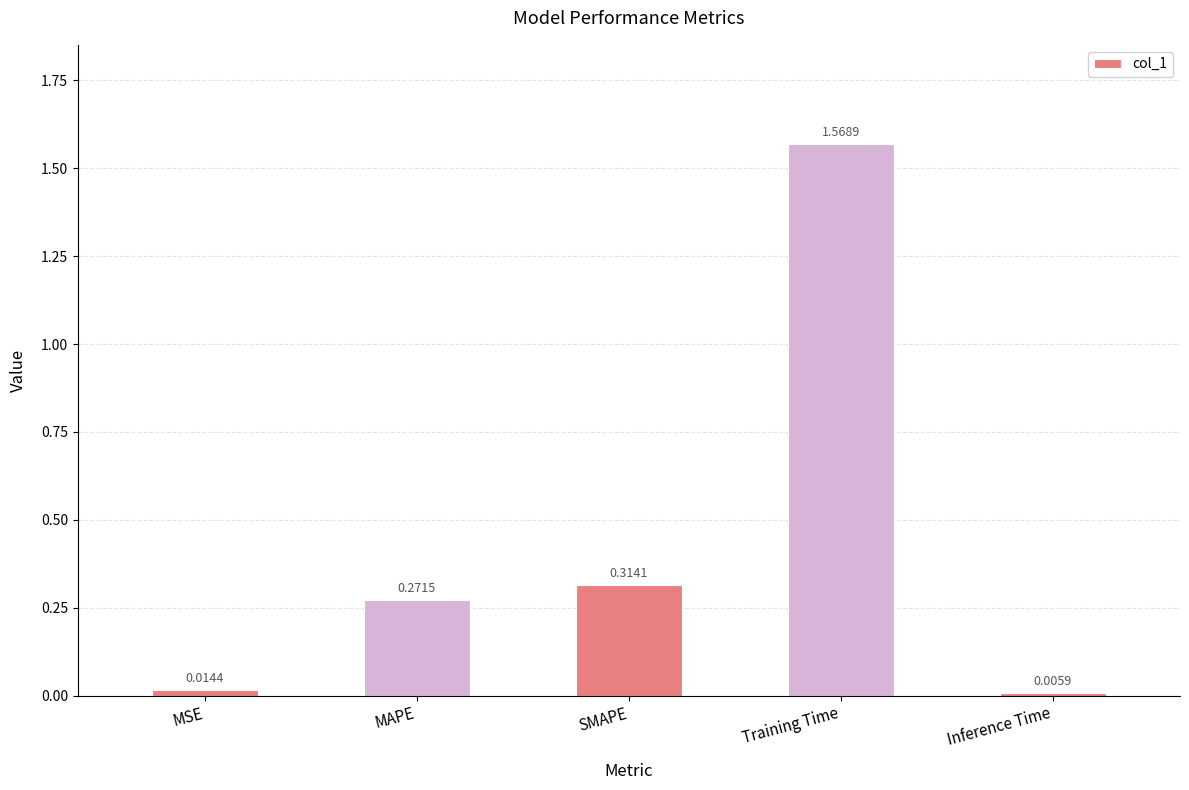

What is the average value?

0.4